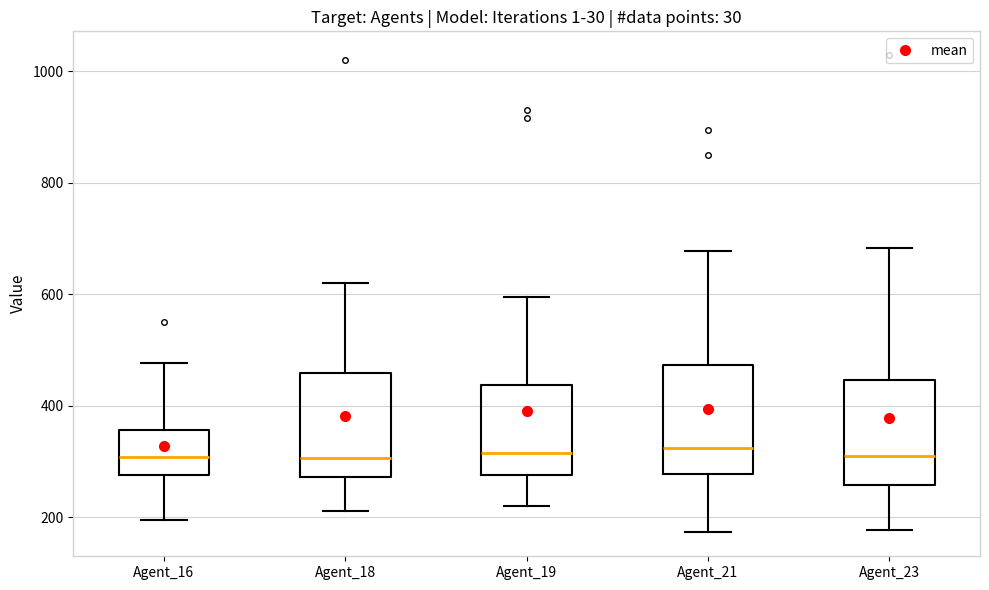

Where does the upper whisker of the box for Agent_19 end on the y-axis? The values are not printed on the chart, so give them approximately, as read against the axis.

600